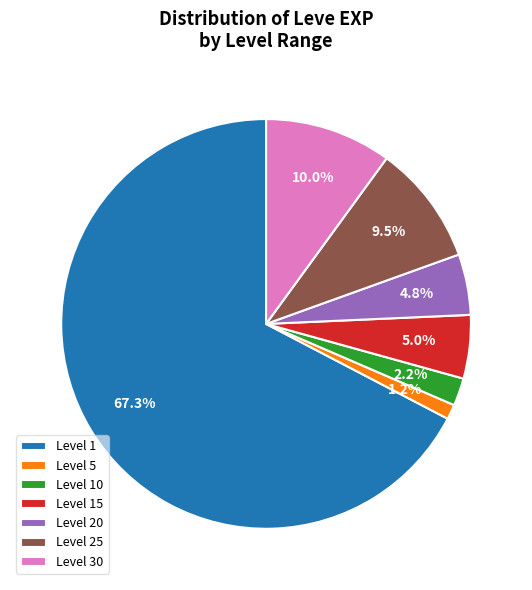

How many segments does this pie chart have?

7